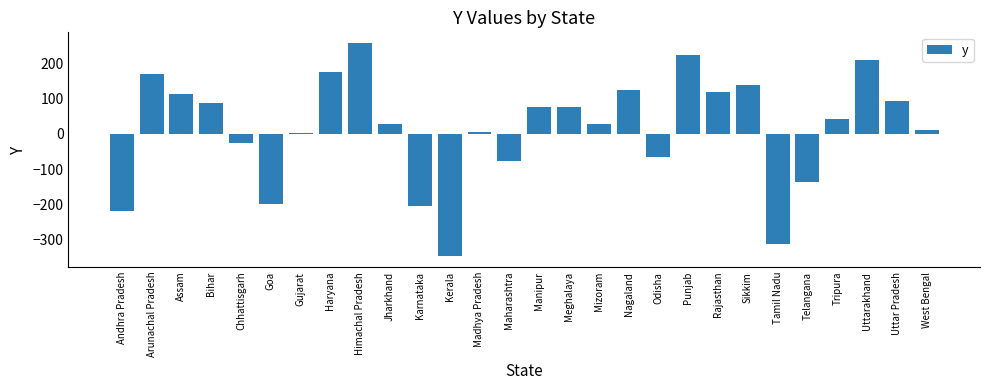

Which category has the highest value across all series?

Himachal Pradesh